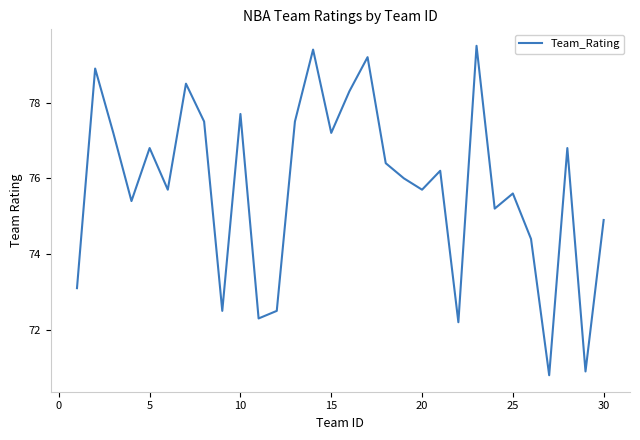

What is the smallest value displayed?

70.8